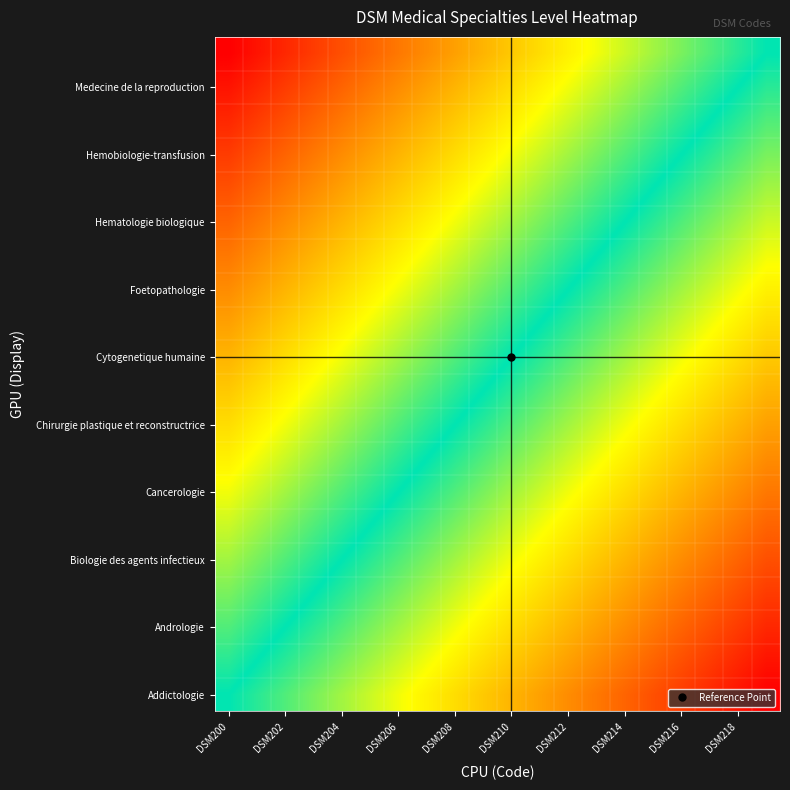

At how many categories does at least one series exceed 0?

19